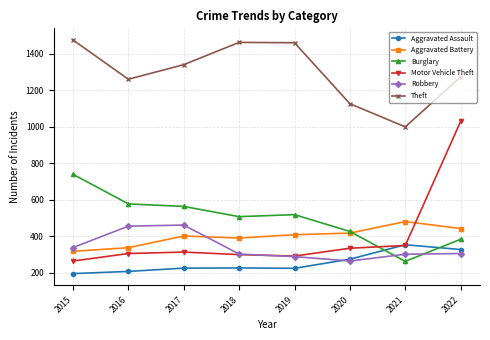

Which series changed the most between 2017 and 2019?

Robbery